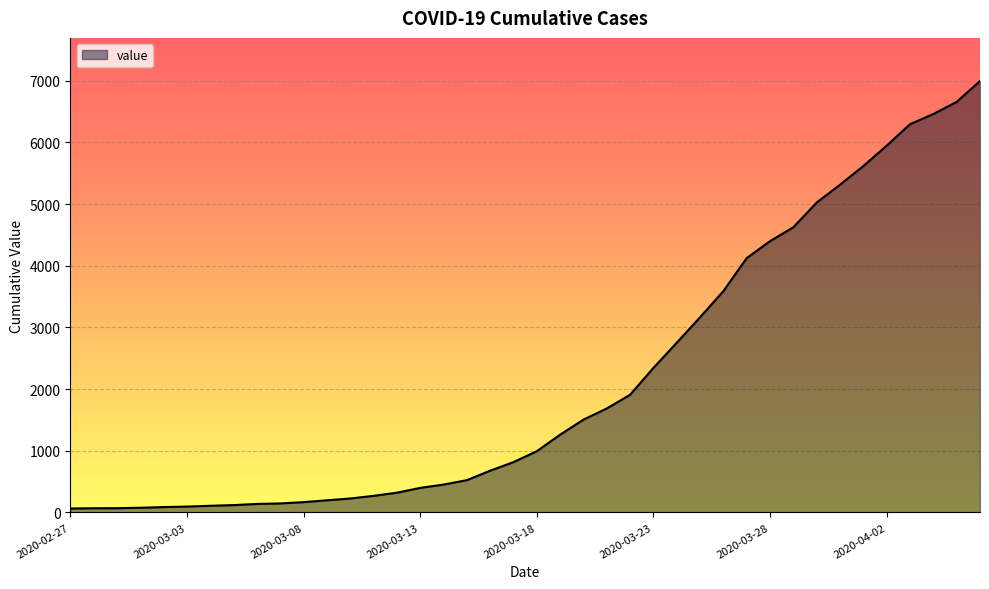

What is the maximum value shown in the chart?

6995